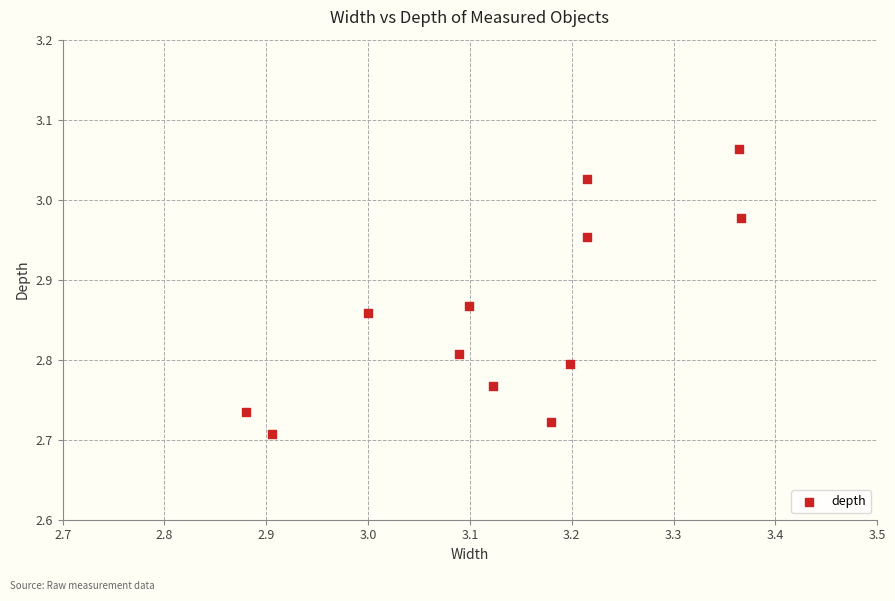

What is the range of X values (max minus min)?

0.5